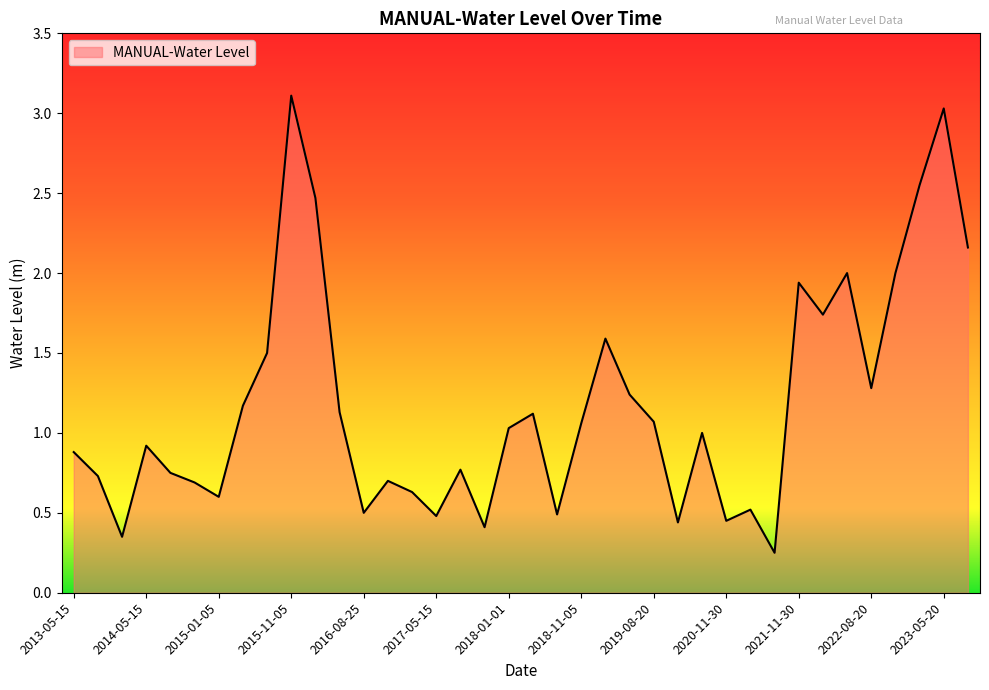

Does the chart display data point markers on the line(s)?

No